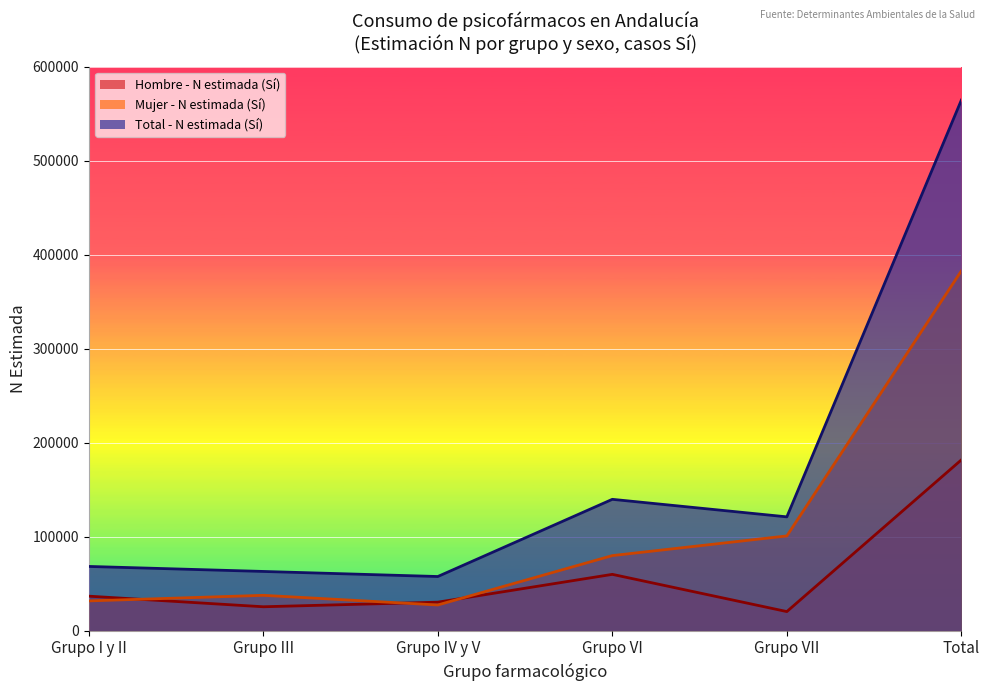

At which category is the sum across all series the highest?

Total